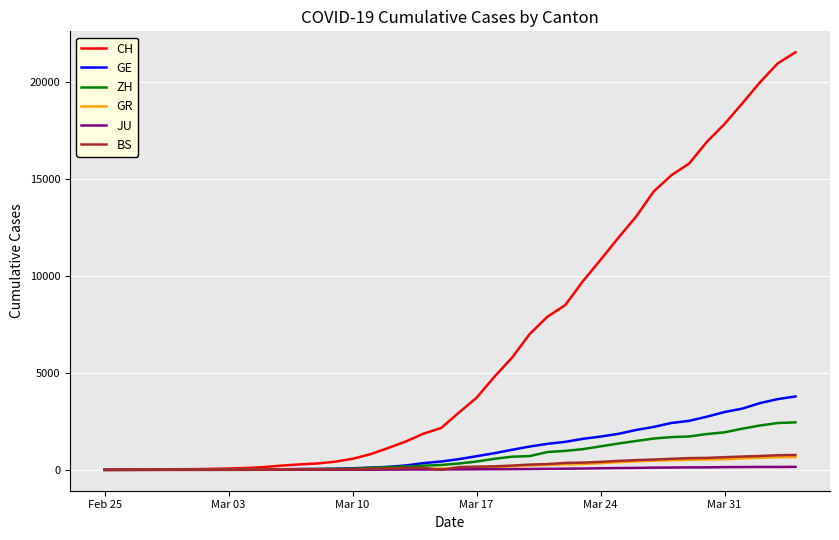

Which series has the largest total across all categories?

CH